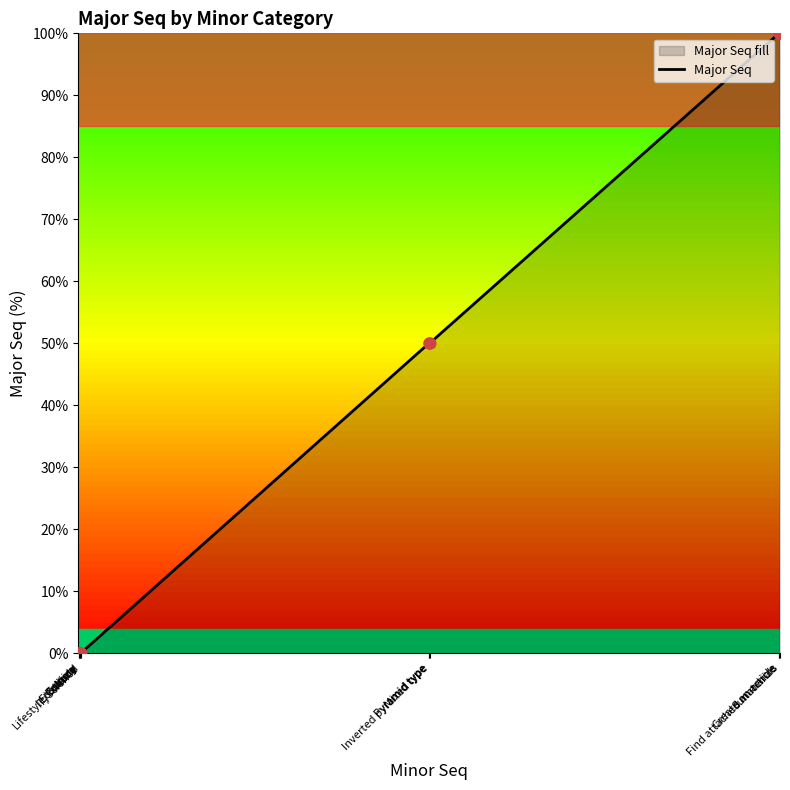

What is the change in value from Lifestyle/Culture to Mixed type?

+50